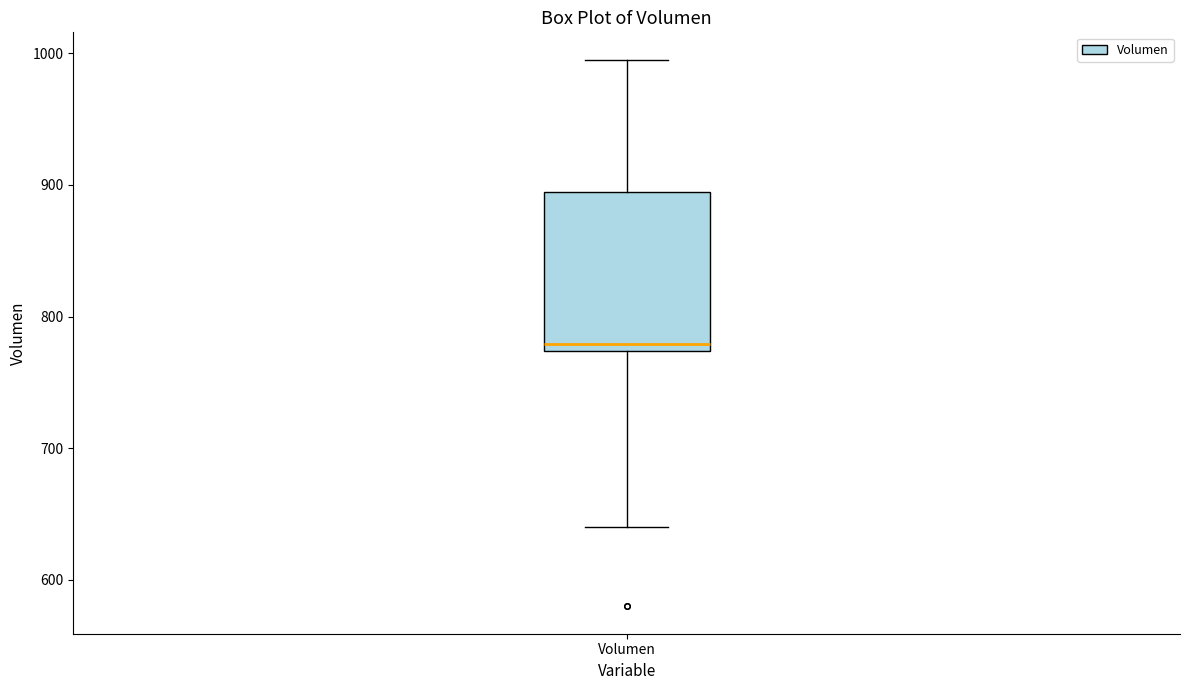

Transcribe this box plot: give where the median line is, the range the box spans, and where the two whiskers end, as read against the y-axis. The values are not printed on the chart, so give them approximately, as read against the axis.

median 780, box 770 to 890, whiskers 640 to 1000